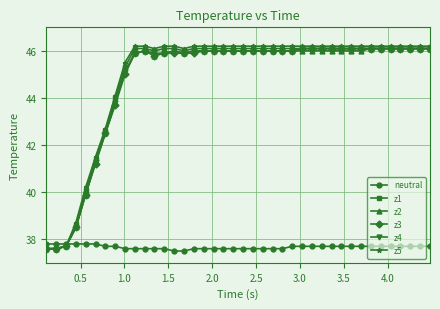

Which series has the widest spread of values?

z5